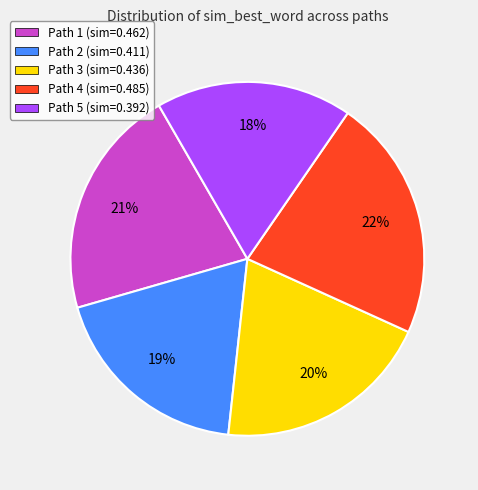

Rank the categories by value from highest to lowest.

Path 4, Path 1, Path 3, Path 2, Path 5